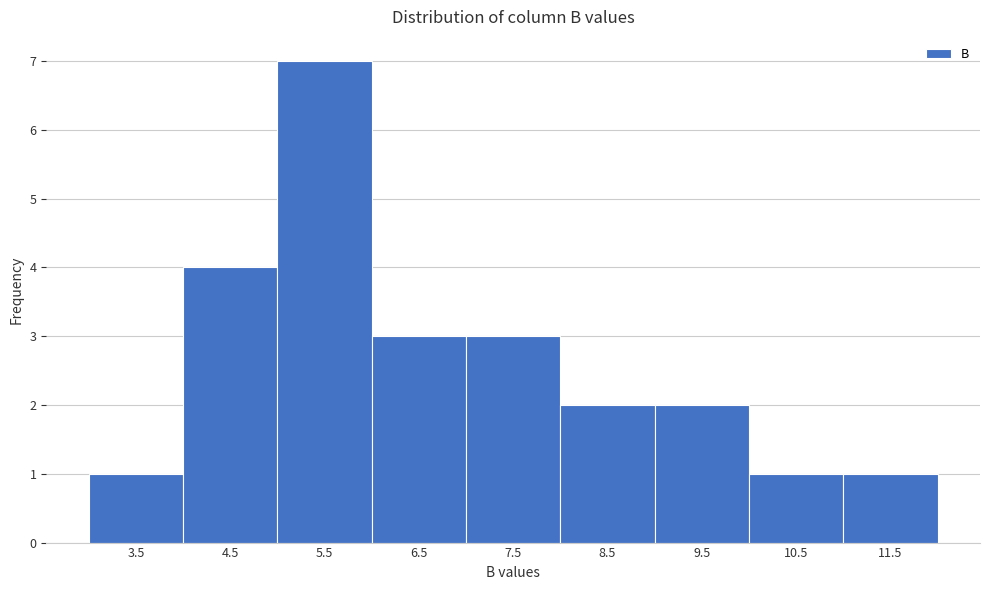

Reading left to right, transcribe this chart: for each bar, give the range it covers on the x-axis and its height. The values are not printed on the chart, so give them approximately, as read against the axis.

3 to 4: 1
4 to 5: 4
5 to 6: 7
6 to 7: 3
7 to 8: 3
8 to 9: 2
9 to 10: 2
10 to 11: 1
11 to 12: 1